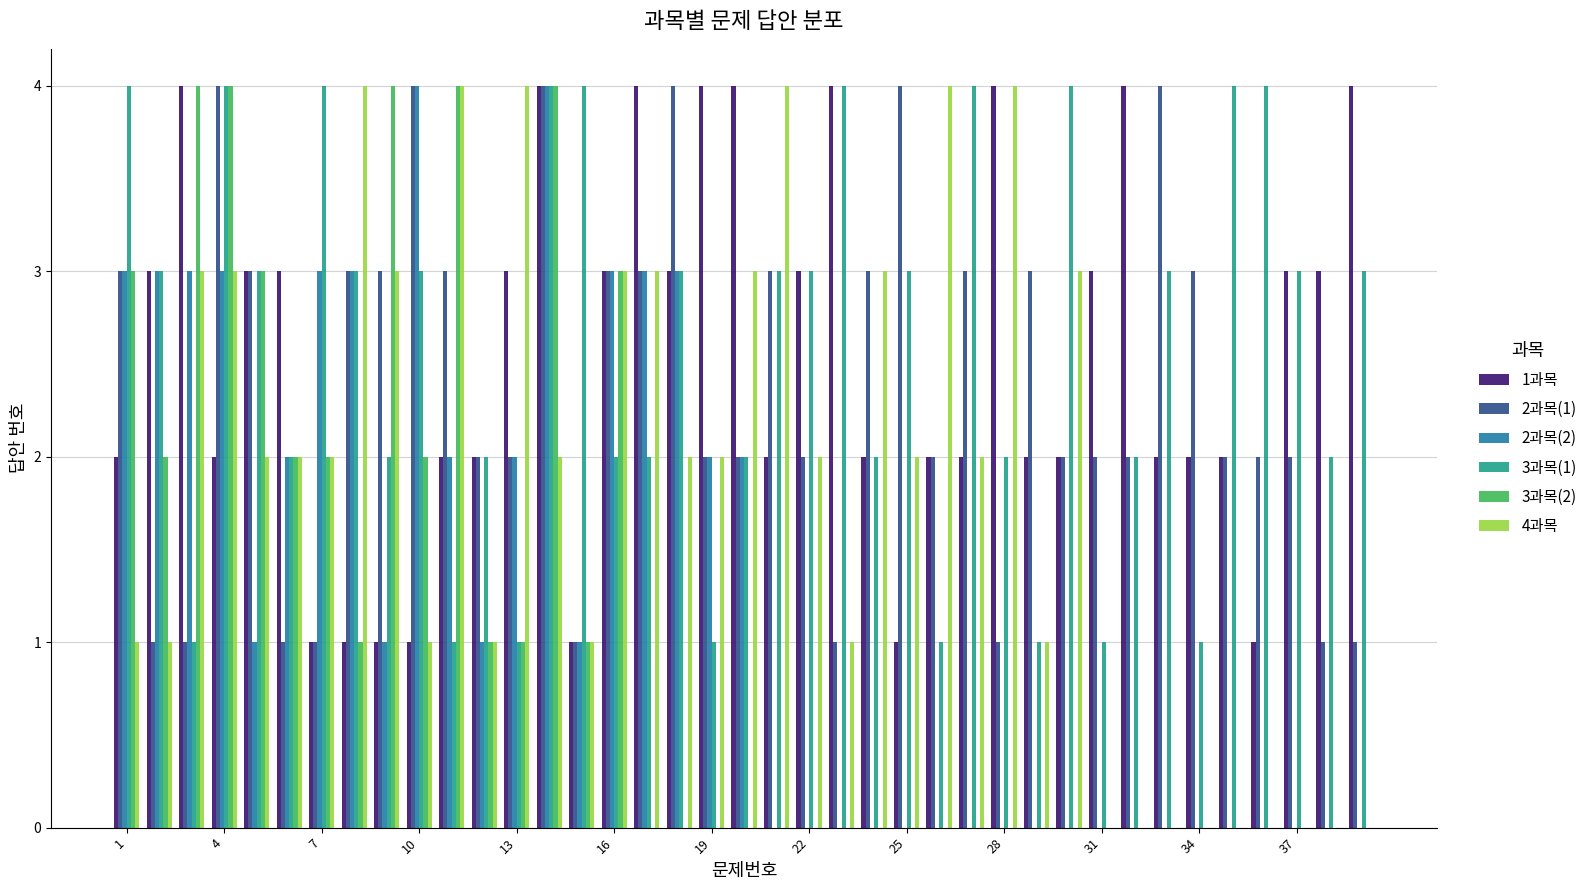

Count the number of categories in the chart.

39